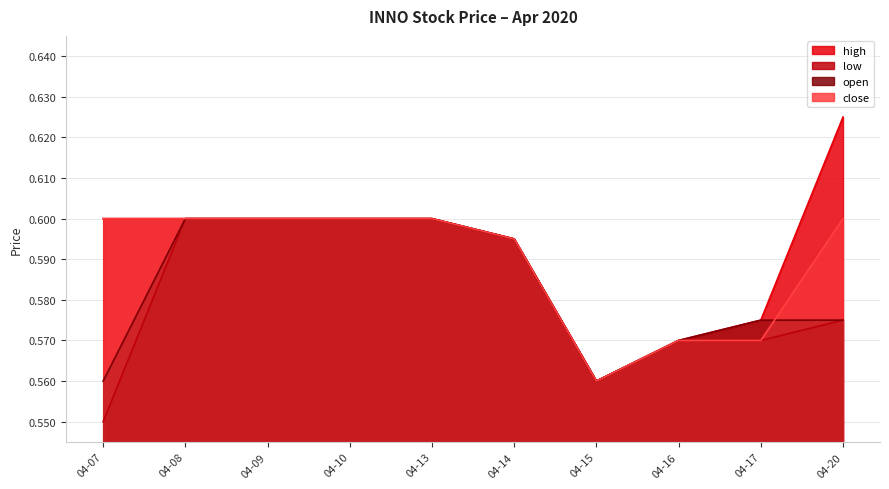

Where is low nearest to the value 0?

04-07